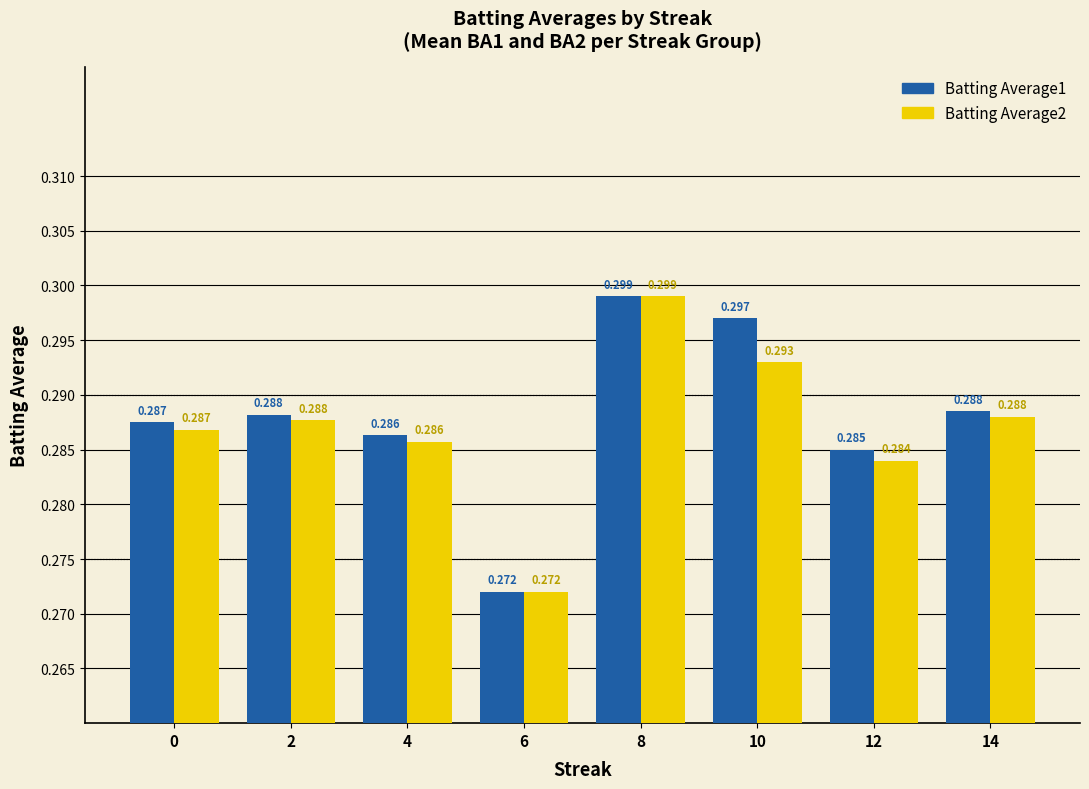

The Batting Average1 series shows 0.3 at 12. True or false?

True